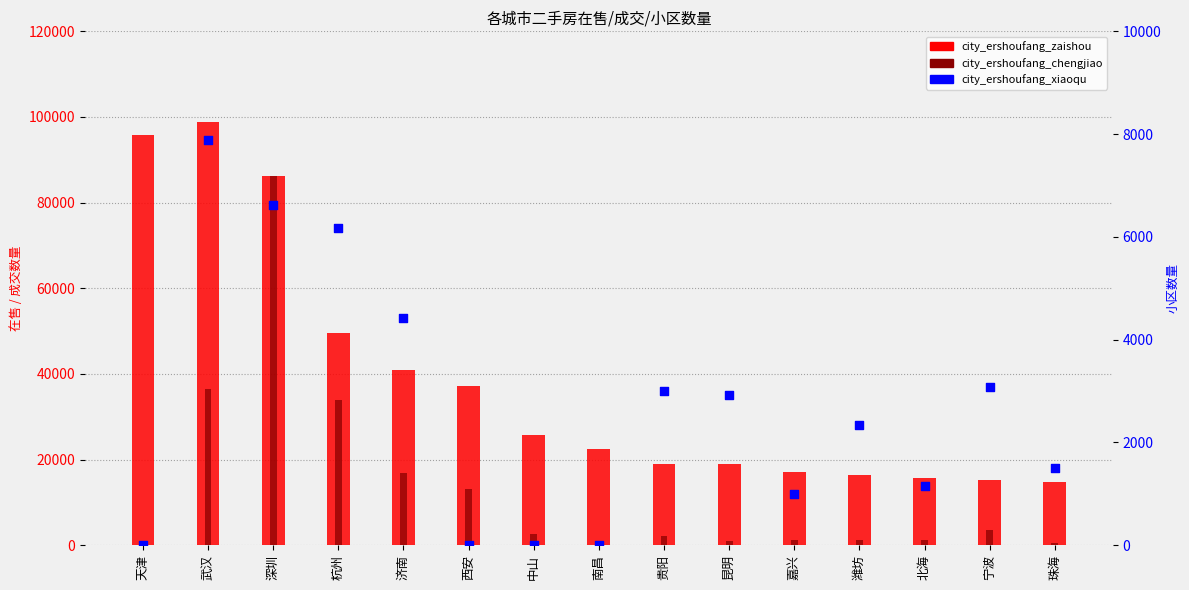

At which category is the sum across all series the highest?

深圳